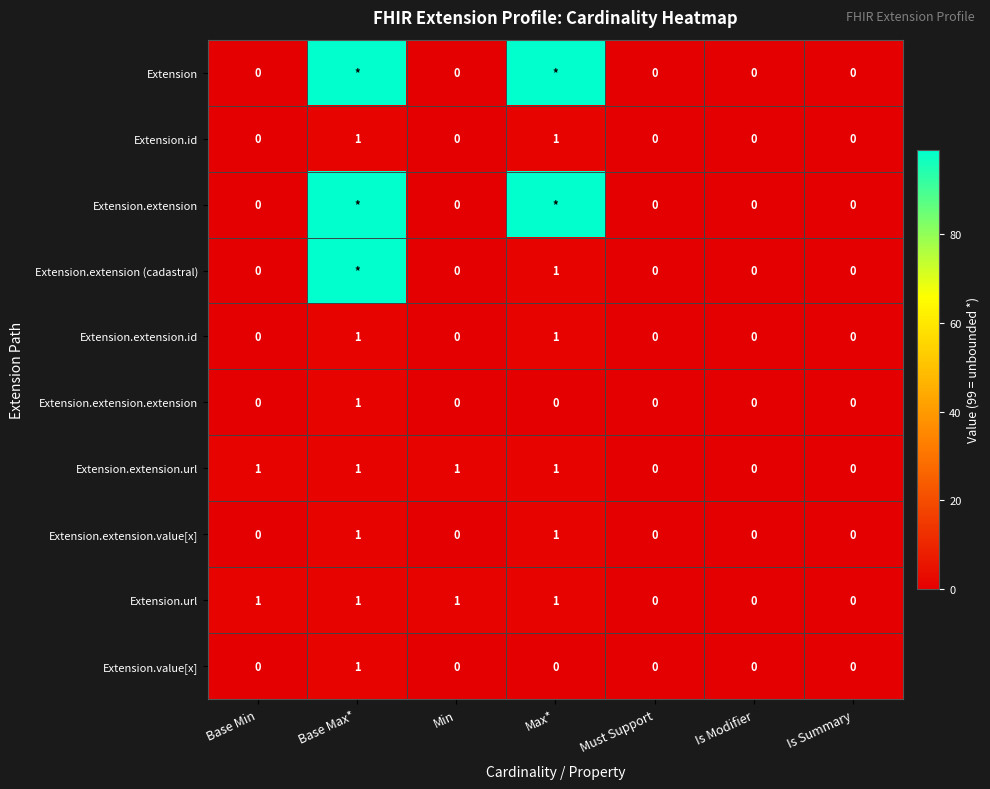

Count the number of categories in the chart.

7